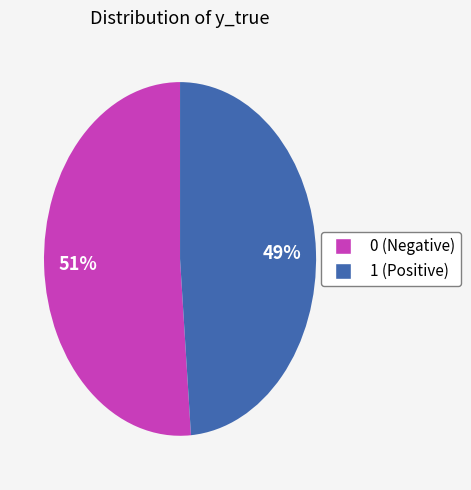

How many slices are in this pie chart?

2